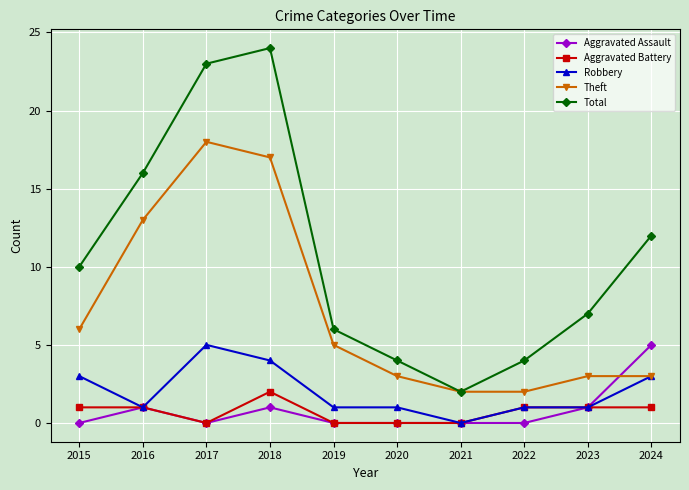

Reading left to right, list all the values displayed in this chart.

Aggravated Assault: 2015=0	2016=1	2017=0	2018=1	2019=0	2020=0	2021=0	2022=0	2023=1	2024=5
Aggravated Battery: 2015=1	2016=1	2017=0	2018=2	2019=0	2020=0	2021=0	2022=1	2023=1	2024=1
Robbery: 2015=3	2016=1	2017=5	2018=4	2019=1	2020=1	2021=0	2022=1	2023=1	2024=3
Theft: 2015=6	2016=13	2017=18	2018=17	2019=5	2020=3	2021=2	2022=2	2023=3	2024=3
Total: 2015=10	2016=16	2017=23	2018=24	2019=6	2020=4	2021=2	2022=4	2023=7	2024=12